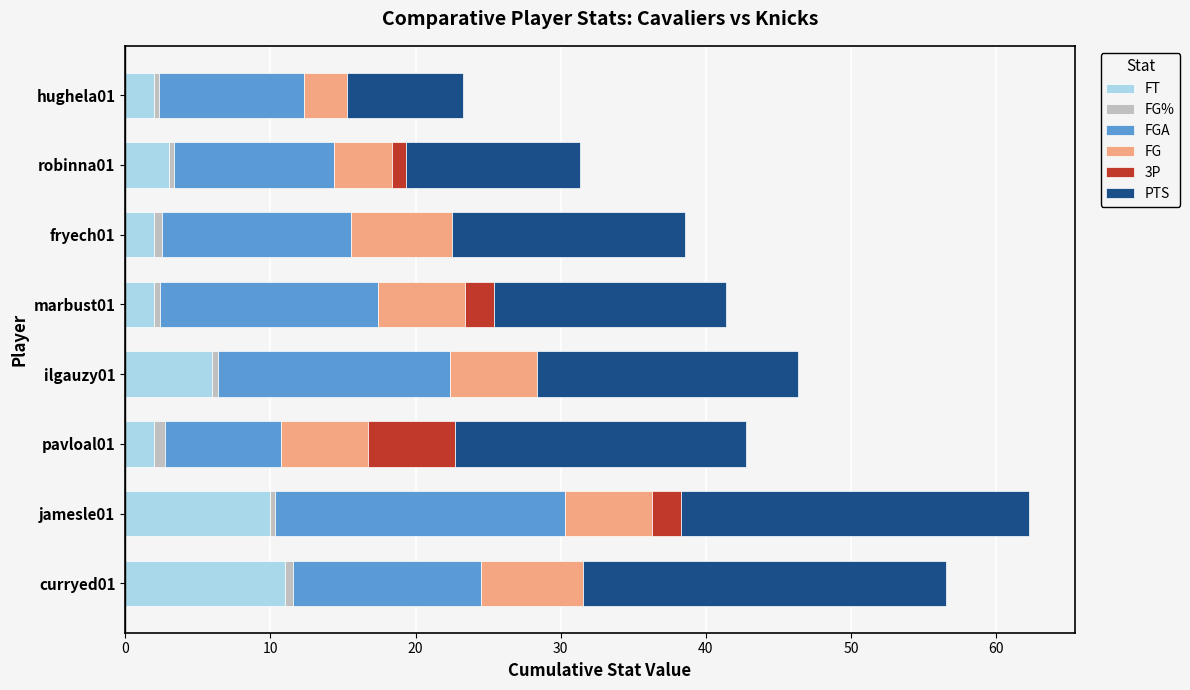

How many distinct data groups are displayed?

6